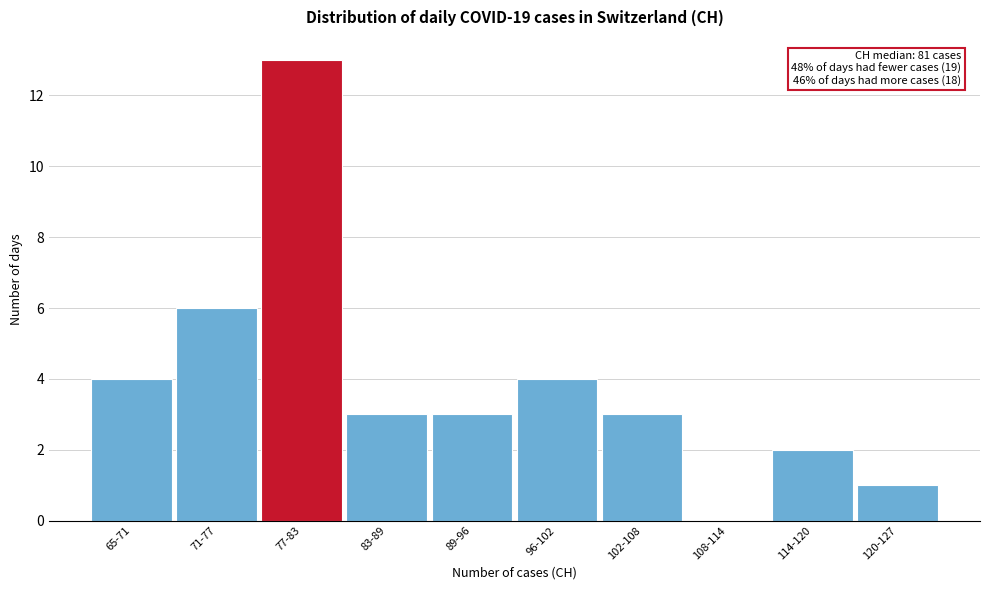

Reading left to right, list all the values displayed in this chart.

65-71=4	71-77=6	77-83=13	83-89=3	89-96=3	96-102=4	102-108=3	108-114=0	114-120=2	120-127=1